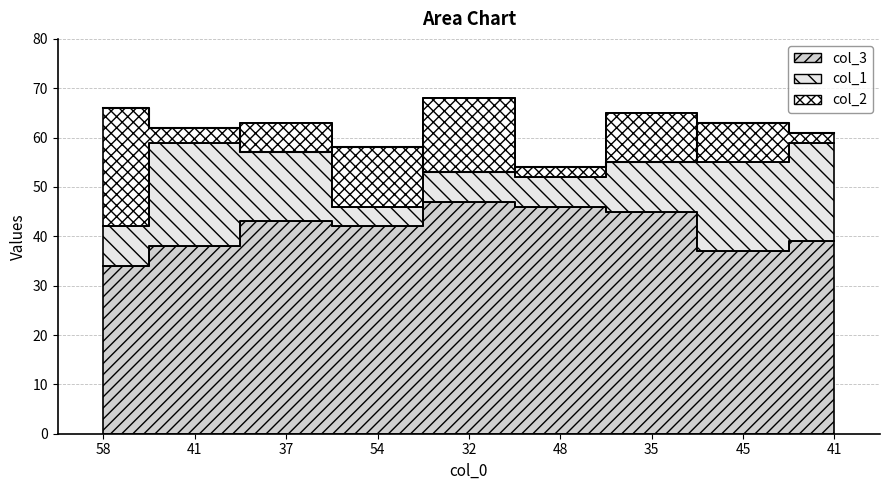

Is it true that col_2 equals 26 at 41?

False